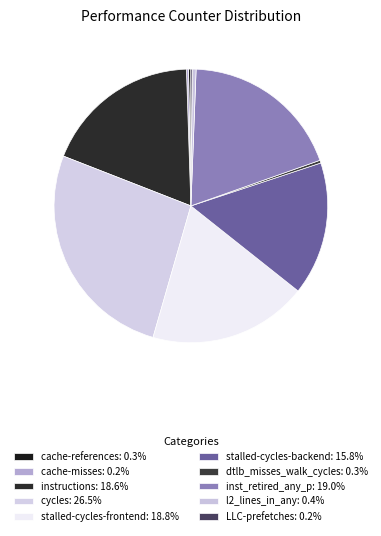

To the nearest percent, what percentage of the pie is inst_retired_any_p?

19%